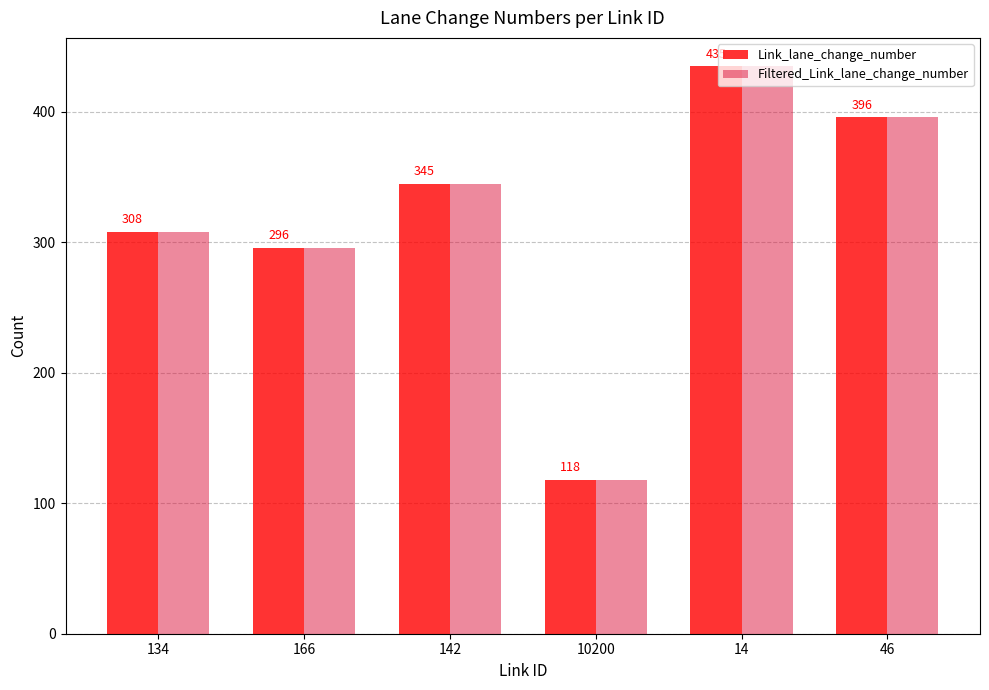

What is the sum of all Filtered_Link_lane_change_number values?

1898